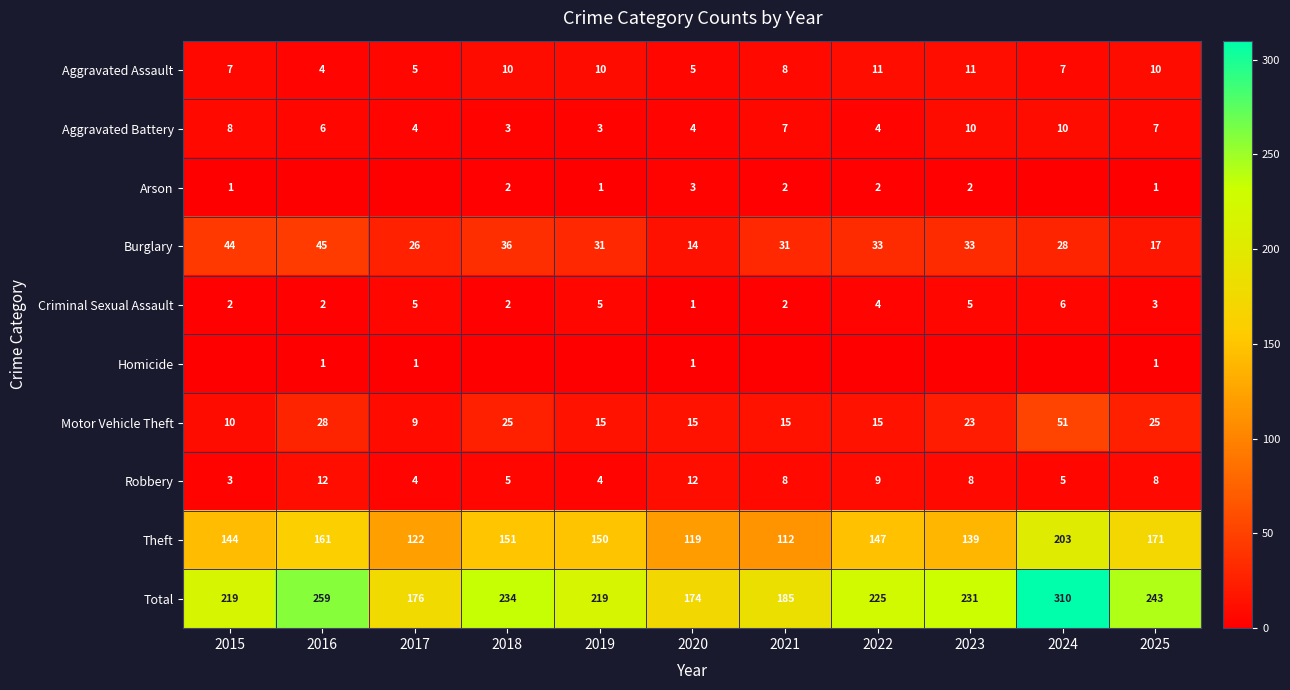

Which label corresponds to the smallest value in the chart?

2016